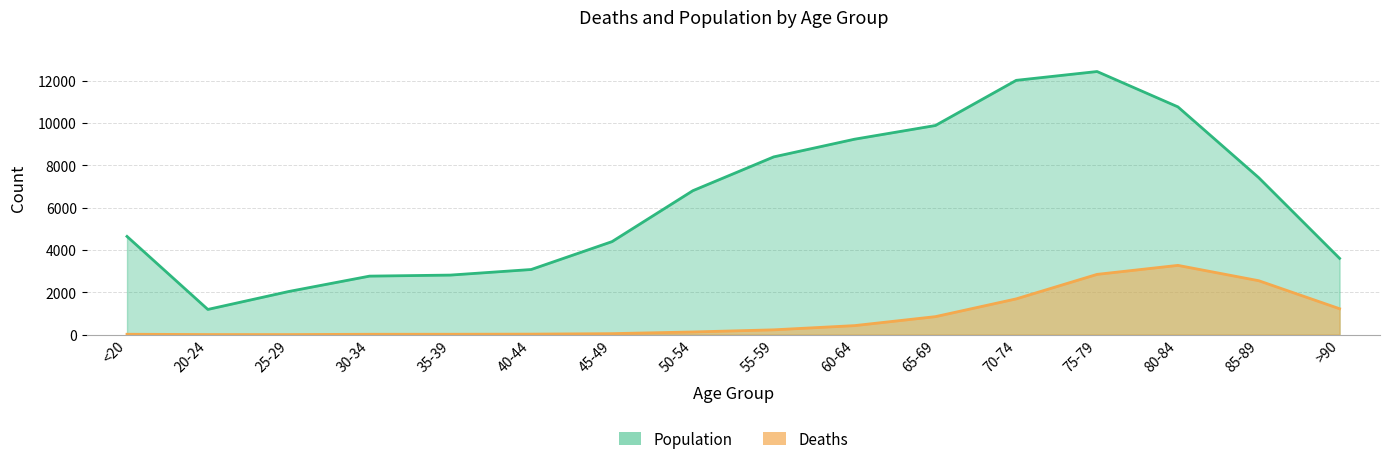

Reading left to right, extract all data points from this chart.

Deaths: <20=18	20-24=4	25-29=3	30-34=17	35-39=18	40-44=24	45-49=47	50-54=126	55-59=227	60-64=426	65-69=850	70-74=1690	75-79=2848	80-84=3273	85-89=2548	>90=1224
Population: <20=4641	20-24=1191	25-29=2038	30-34=2765	35-39=2814	40-44=3078	45-49=4396	50-54=6803	55-59=8400	60-64=9236	65-69=9883	70-74=12018	75-79=12434	80-84=10764	85-89=7417	>90=3604